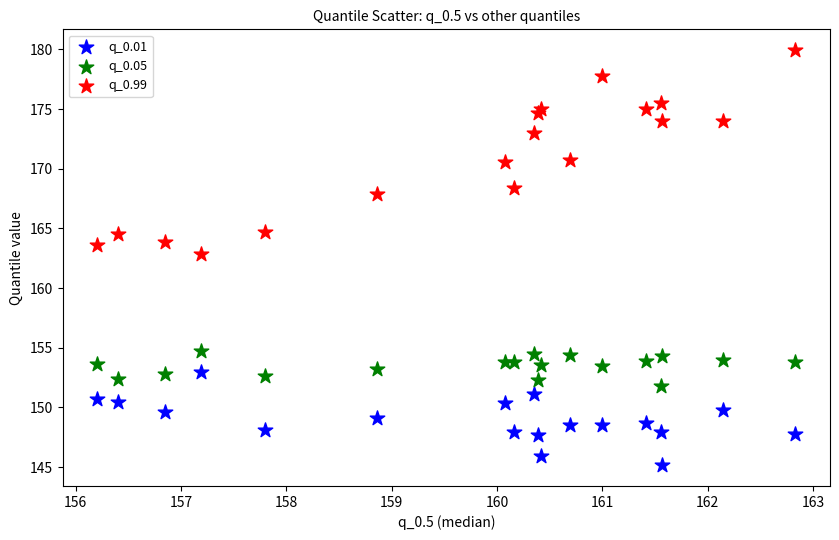

Which series has the widest spread of Y values?

q_0.99